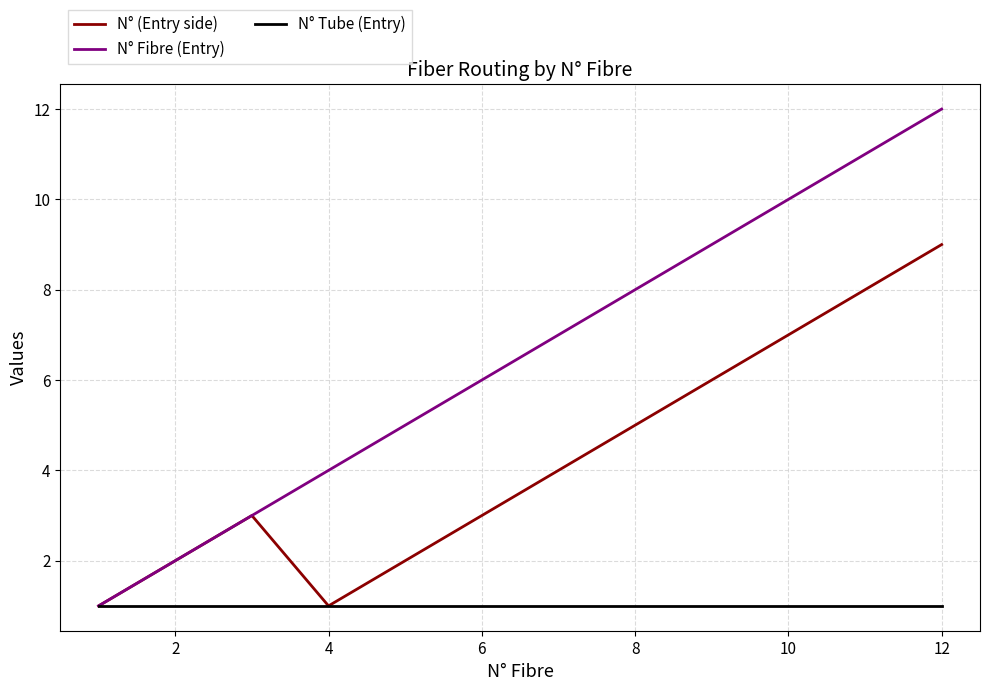

Which series has the widest spread of values?

N° Fibre (Entry)